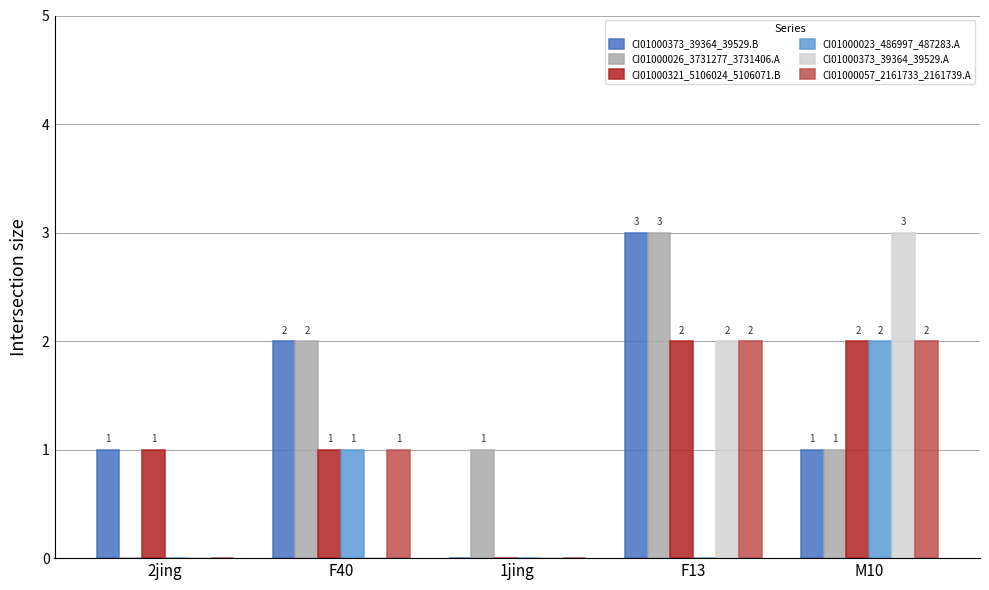

At which category is the sum across all series the highest?

F13